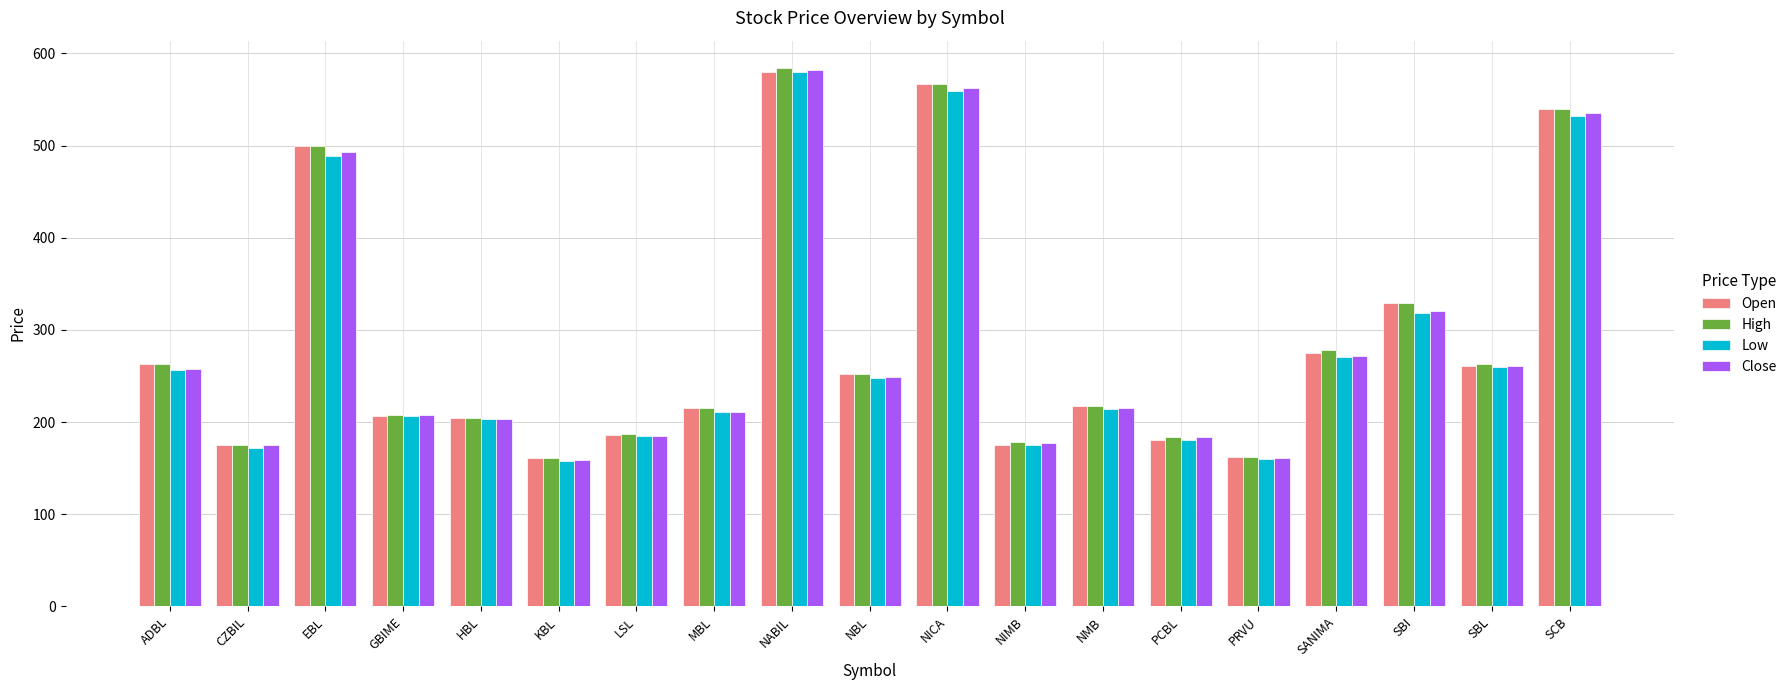

At which category is the sum across all series the highest?

NABIL